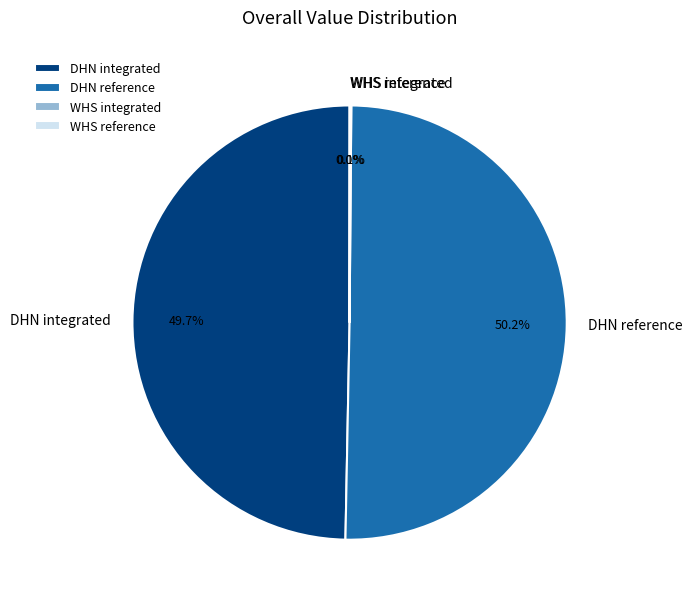

To the nearest percent, what is the difference between the largest and smallest slice percentages?

50%